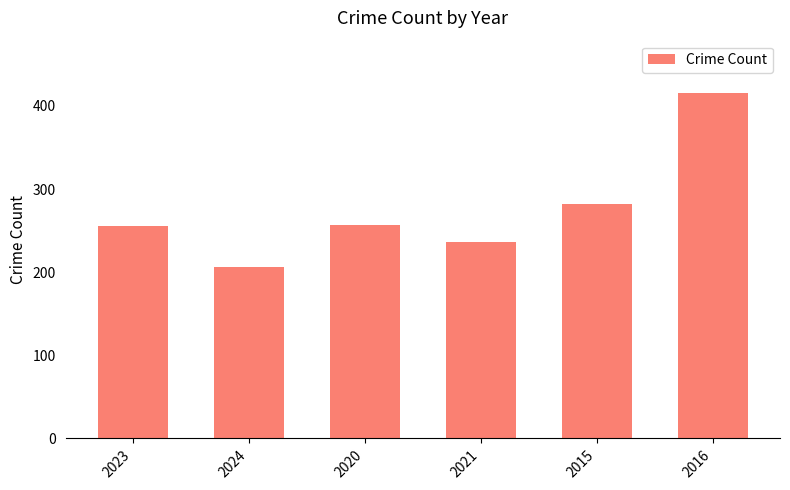

Reading left to right, extract all data points from this chart.

255	206	257	236	282	416